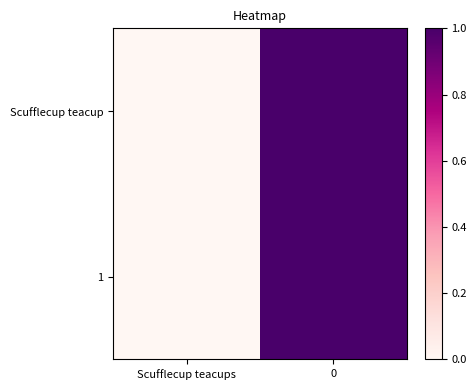

Which series has the largest total across all categories?

Scufflecup teacup